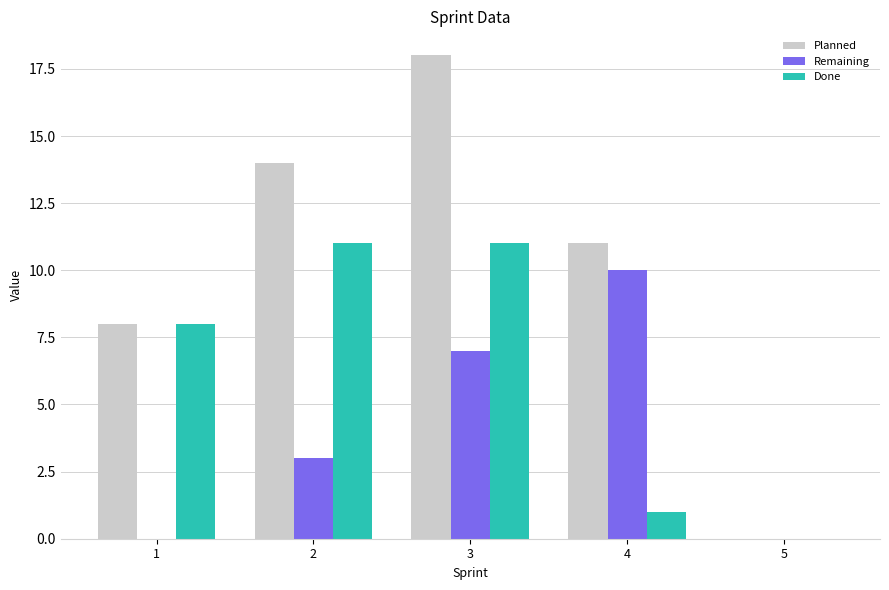

Does the chart contain stacked bars?

No